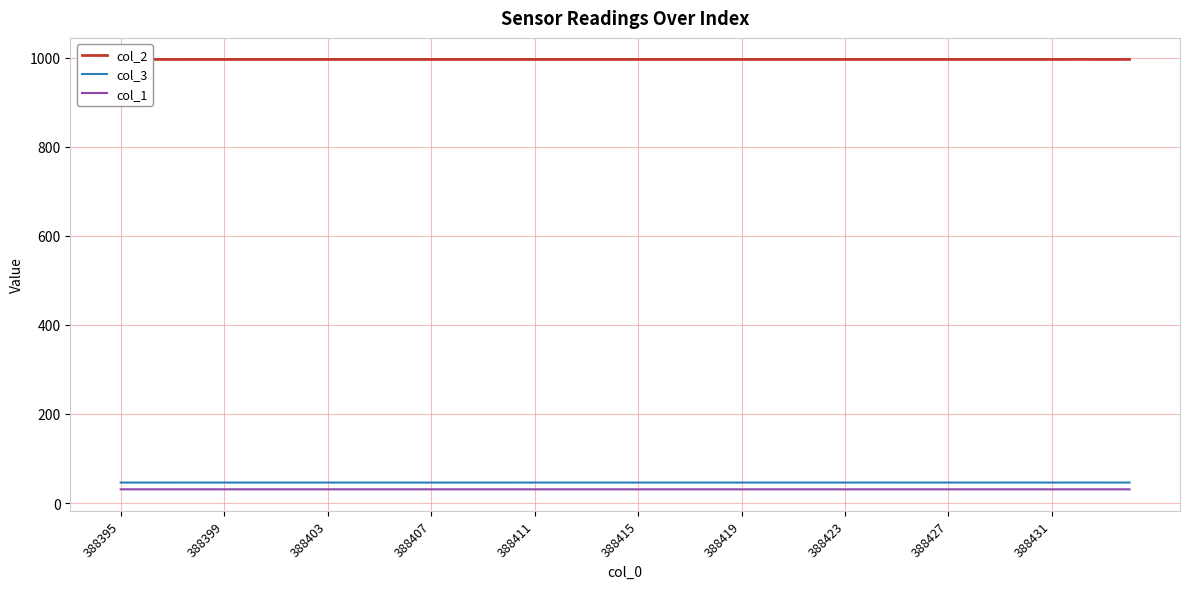

Count the number of data series in this chart.

3